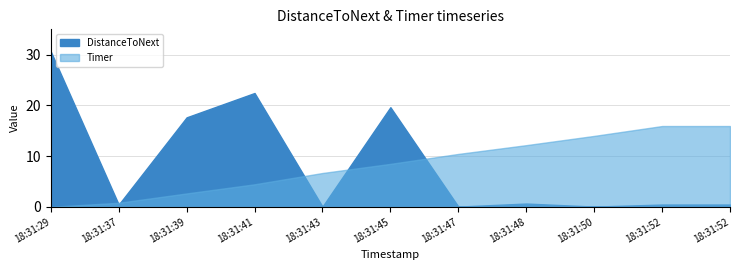

The Timer series shows 0.2 at 2024-12-05 18:31:37. True or false?

False